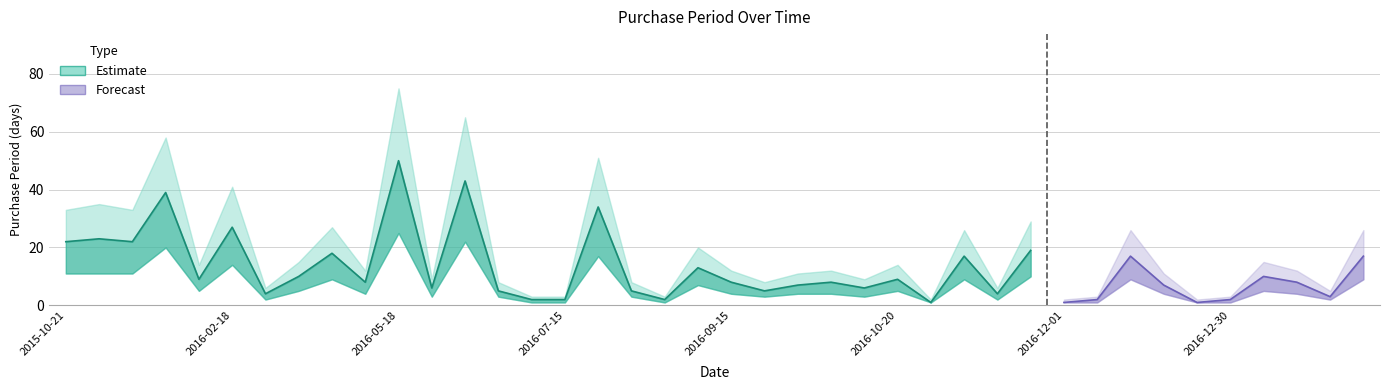

Which has a higher value, 2016-12-30 or 2016-10-21?

2016-12-30